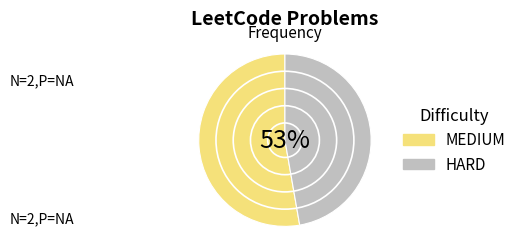

Is it true that MEDIUM is 43% of the pie?

False